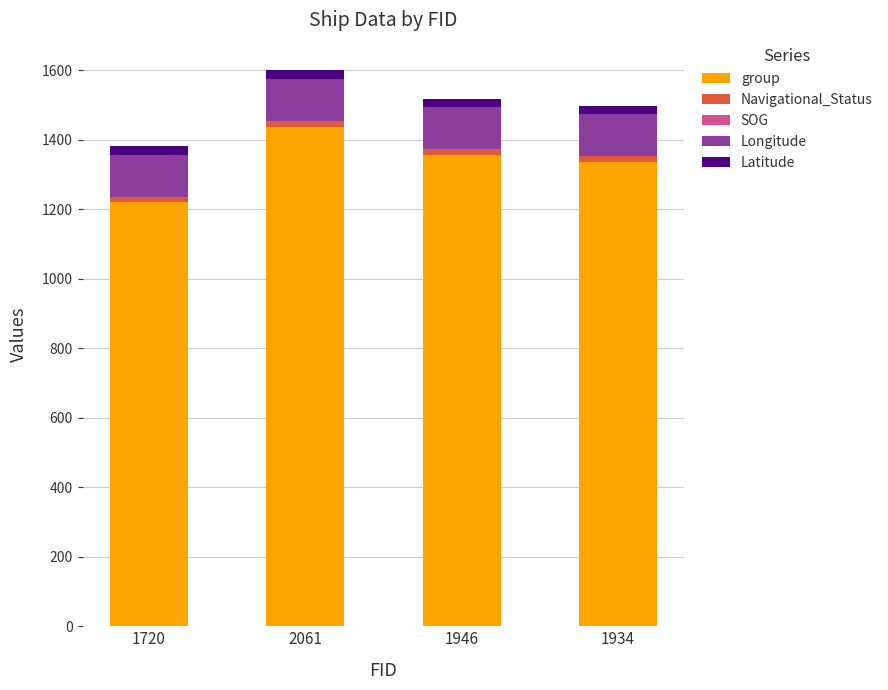

Which category has the highest value in the group series?

2061